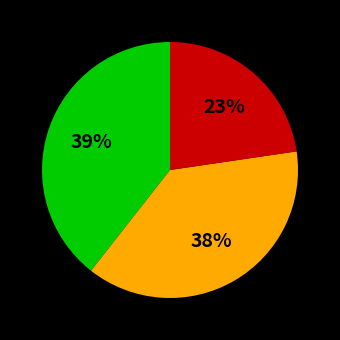

To the nearest percent, what is the average slice percentage?

33%